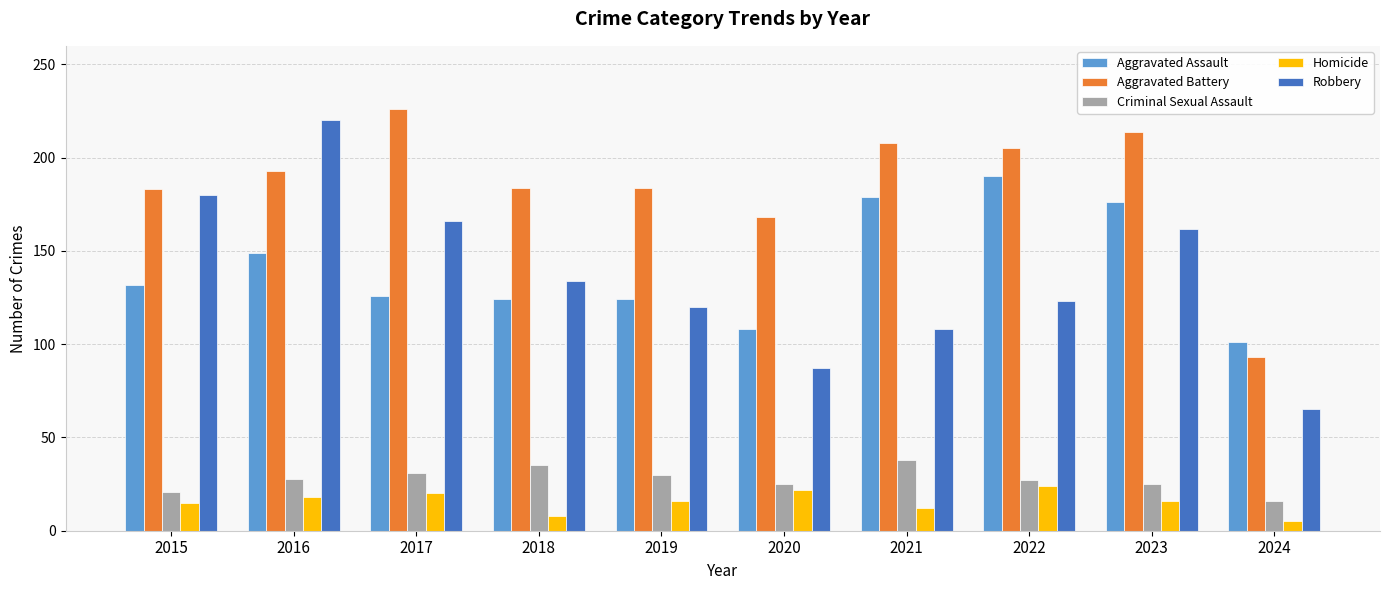

How many distinct data groups are displayed?

5